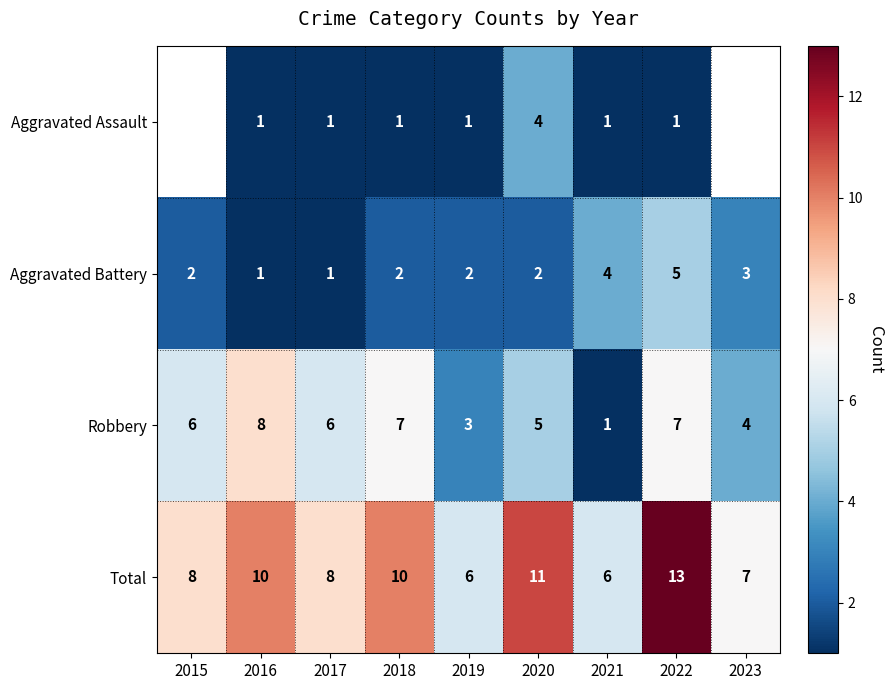

What is the approximate value of Robbery at 2020?

5